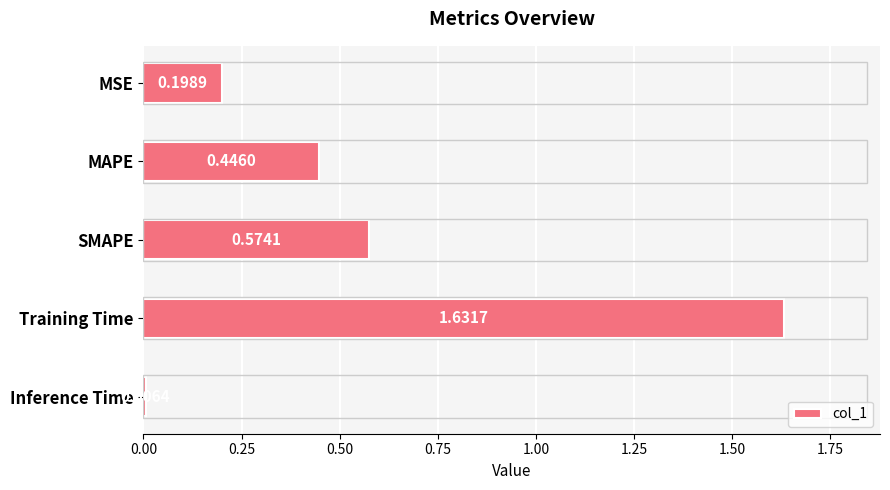

List the labels in order of value, largest first.

Training Time, SMAPE, MAPE, MSE, Inference Time